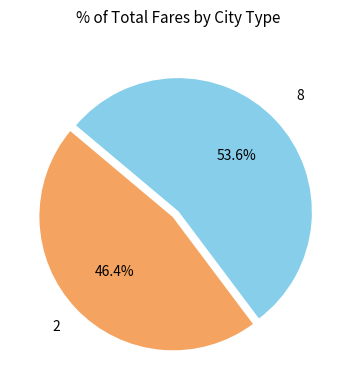

How many segments does this pie chart have?

2